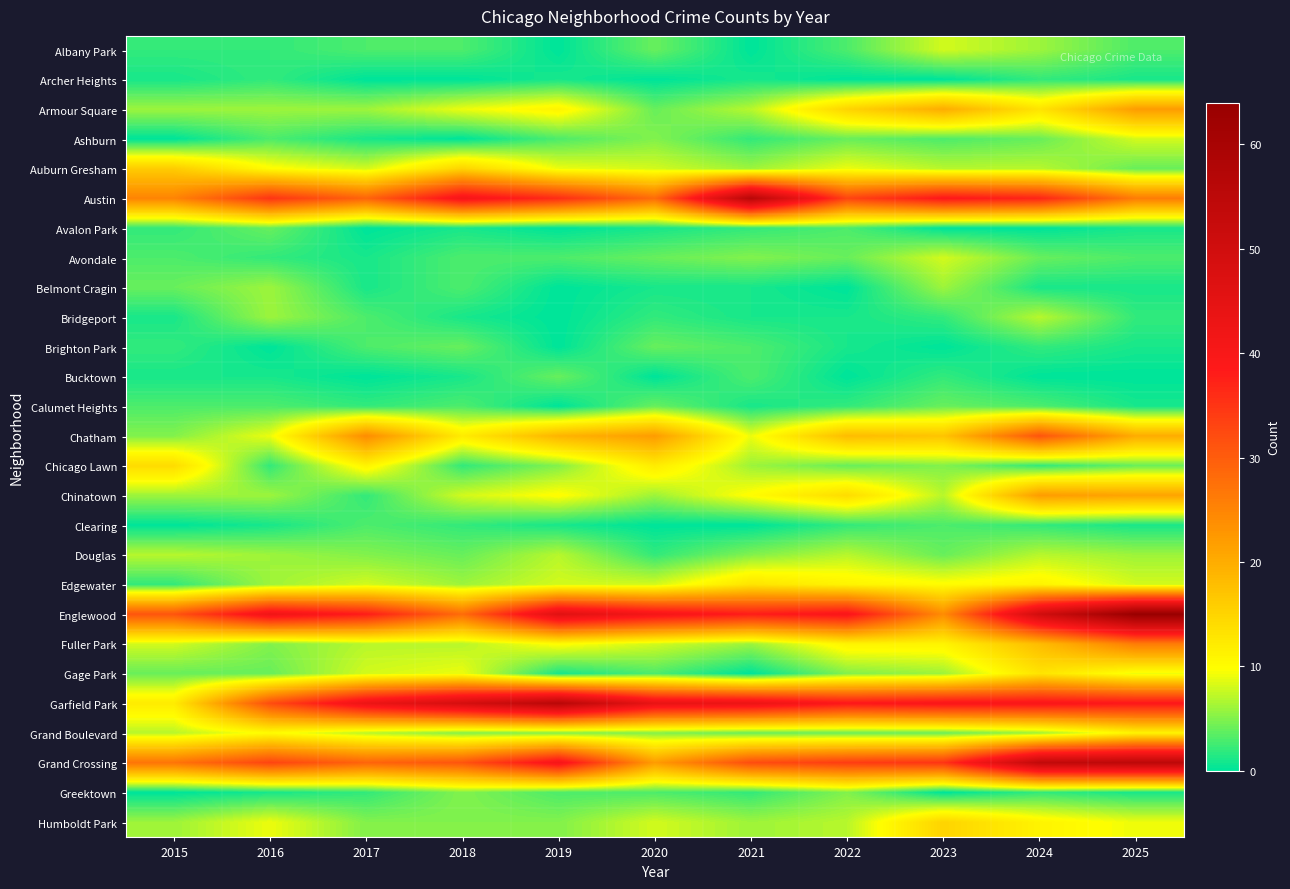

At which category is the sum across all series the highest?

2024